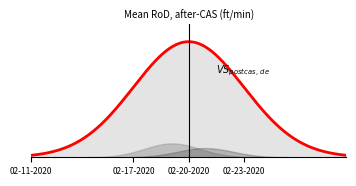

True or false: Deaths and Confirmed cross at least once.

False